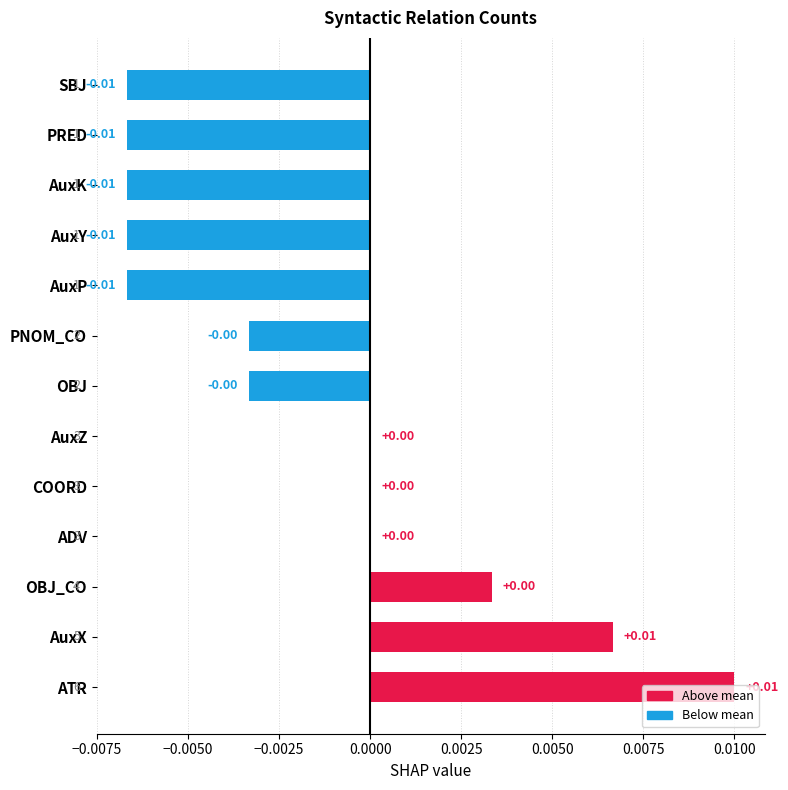

Between PRED and OBJ_CO, which is larger?

OBJ_CO